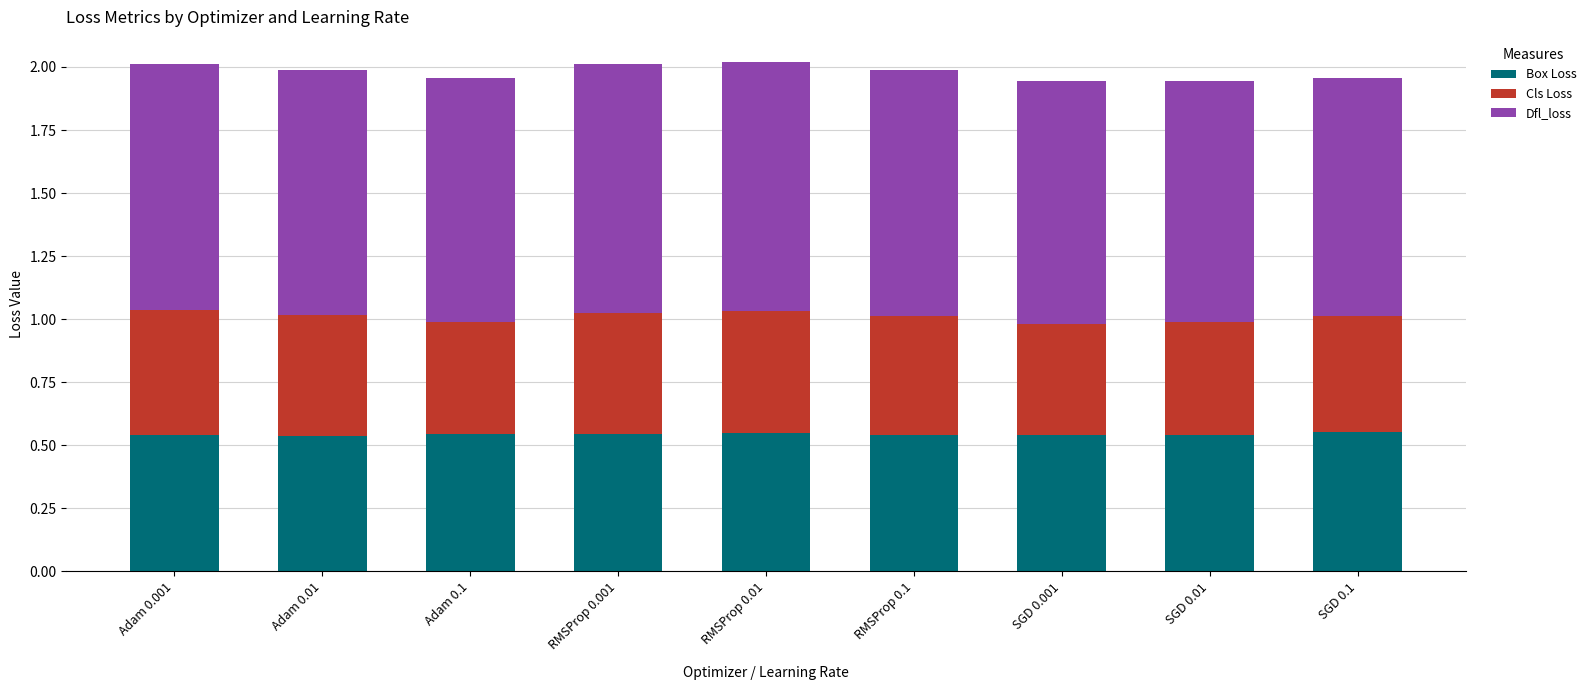

What is the total value across all series at Adam 0.001?

2.0